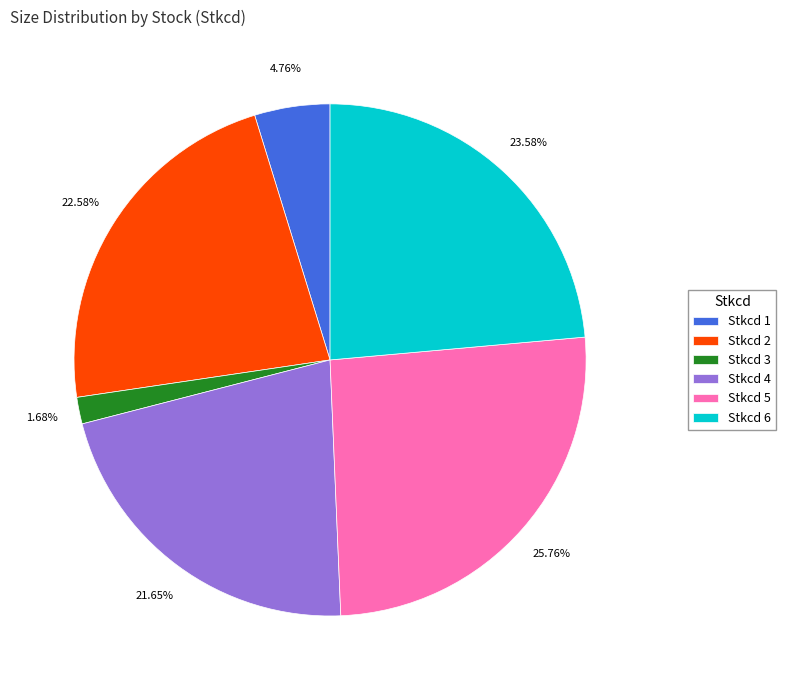

Does Stkcd 4 account for over 50% of the chart?

No